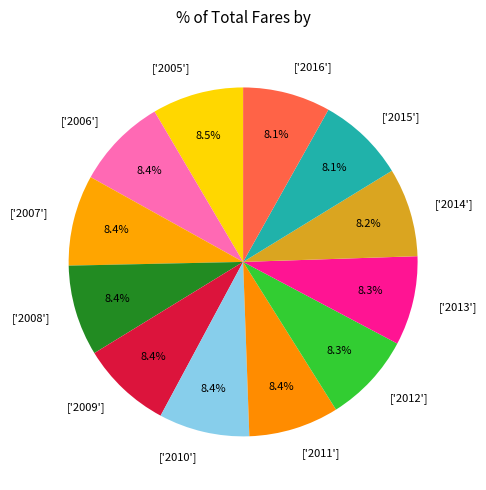

Does any single category account for the majority?

No